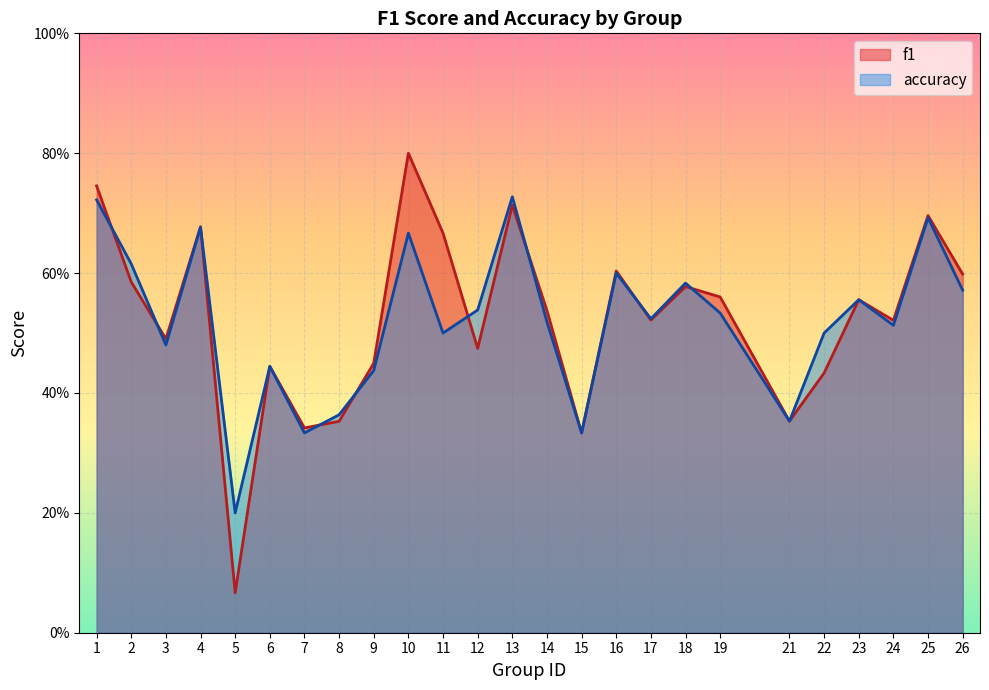

What is the smallest value displayed?

0.1